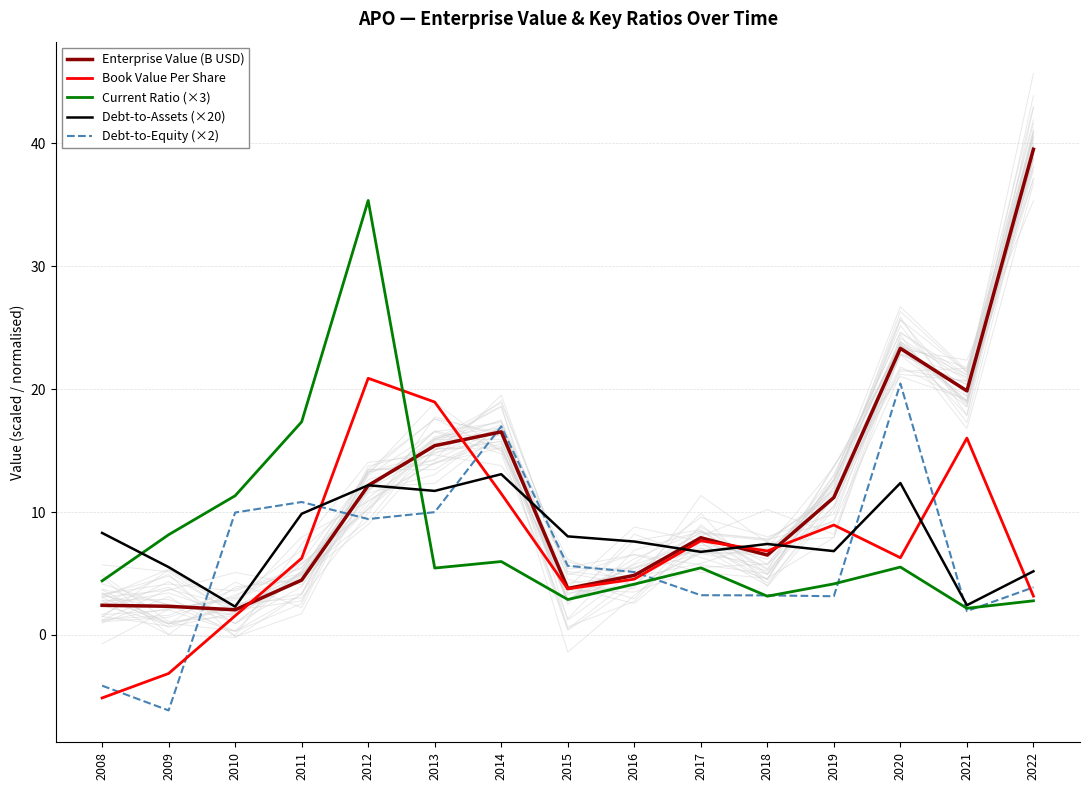

Where do Current Ratio (×3) and Book Value Per Share first cross each other?

2012 and 2013